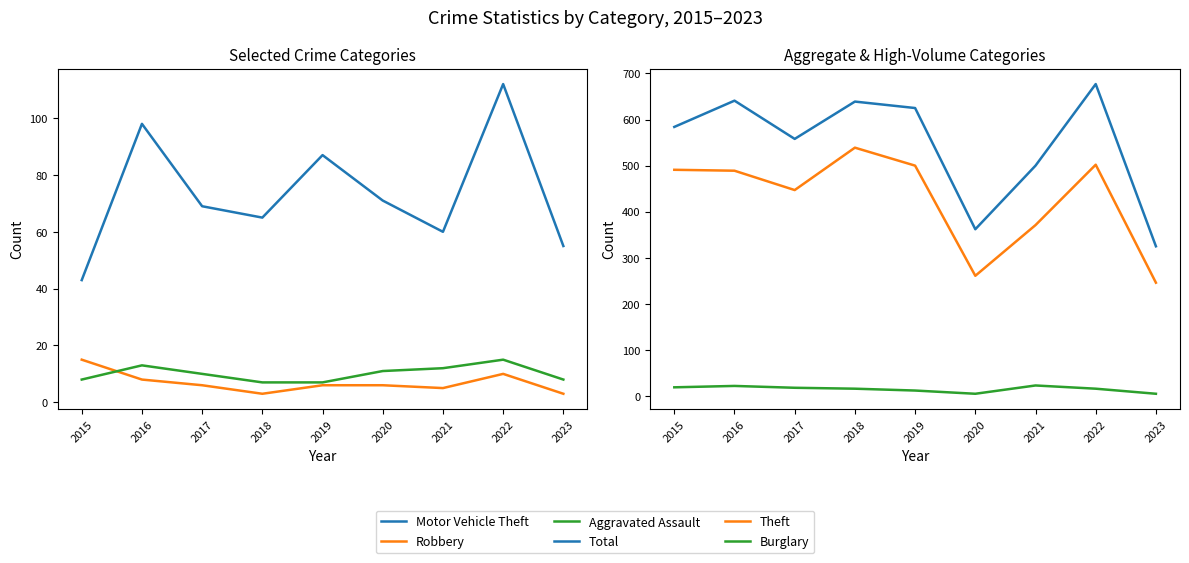

What is the difference between the second highest and minimum values in the Motor Vehicle Theft series?

55